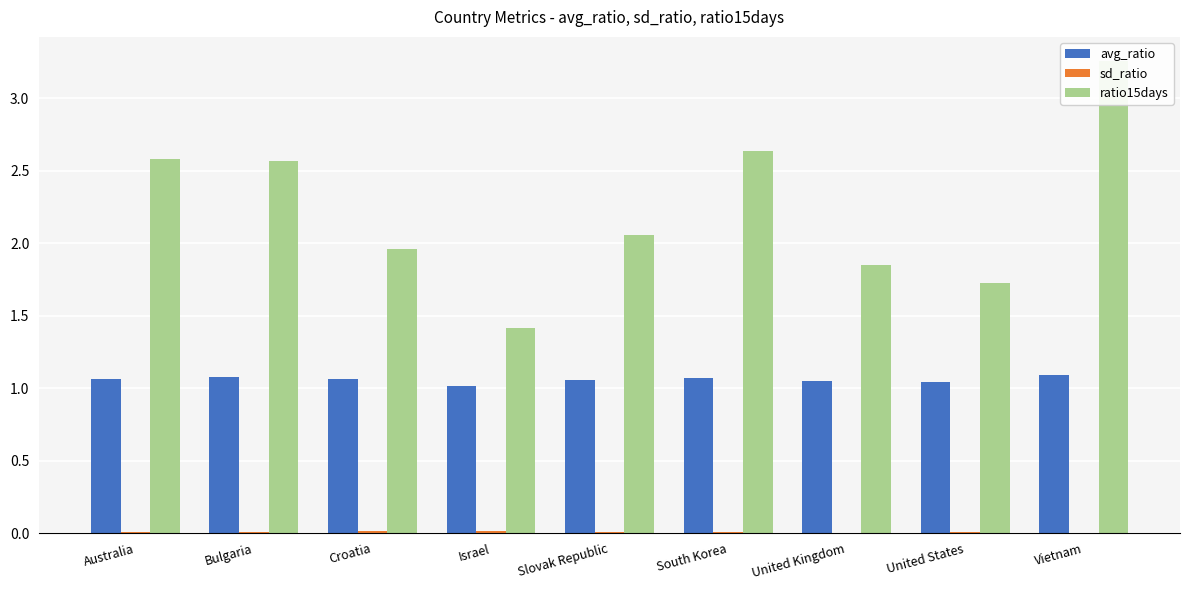

Between Australia and Croatia, which series saw the biggest shift?

ratio15days